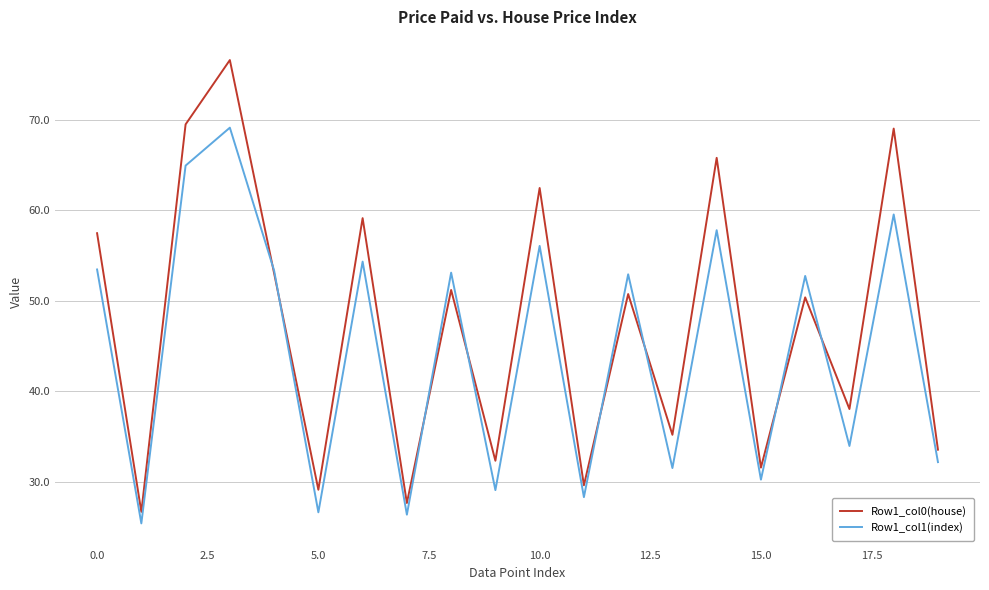

What is the lowest value of the Row1_col1(index) series?

25.4